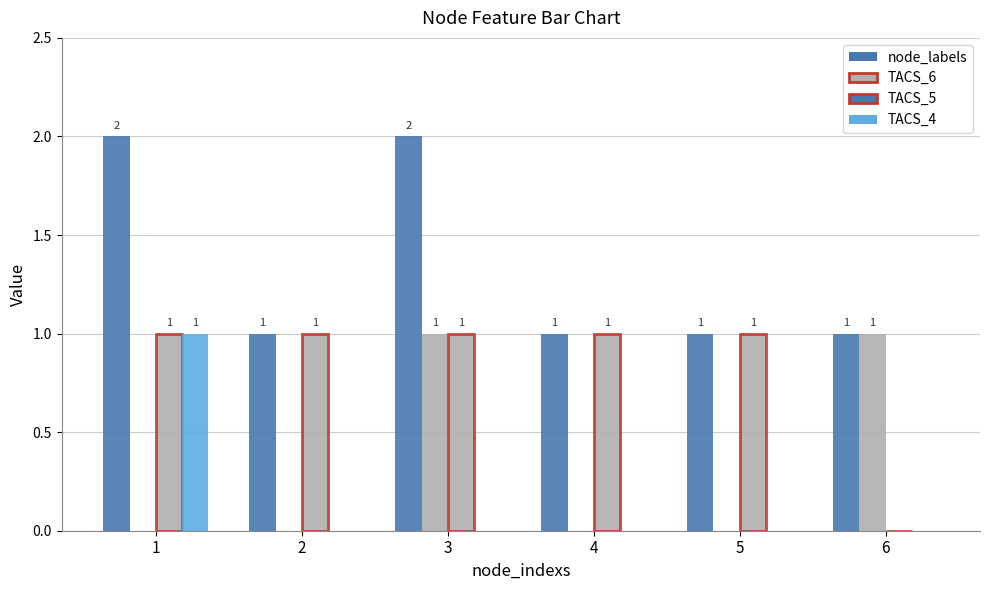

Rank the series by their maximum value, from lowest to highest.

TACS_6, TACS_5, TACS_4, node_labels